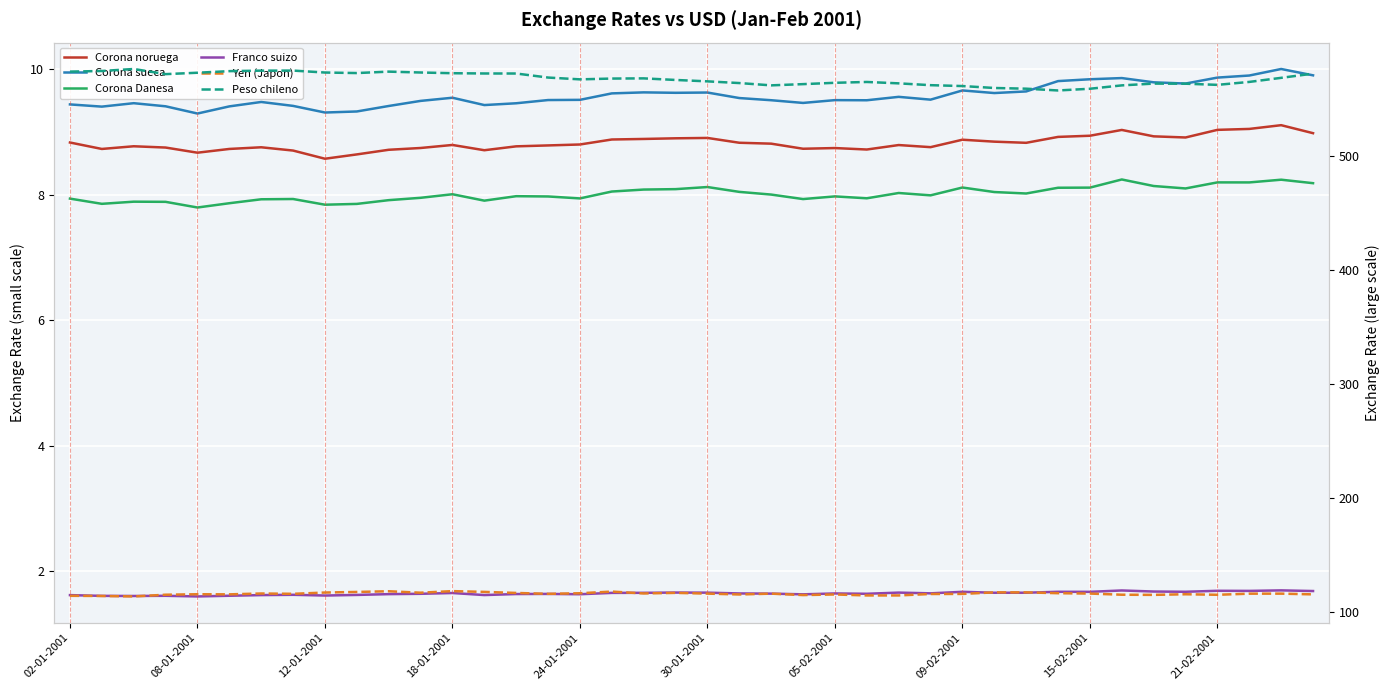

At which category is the sum across all series the highest?

10